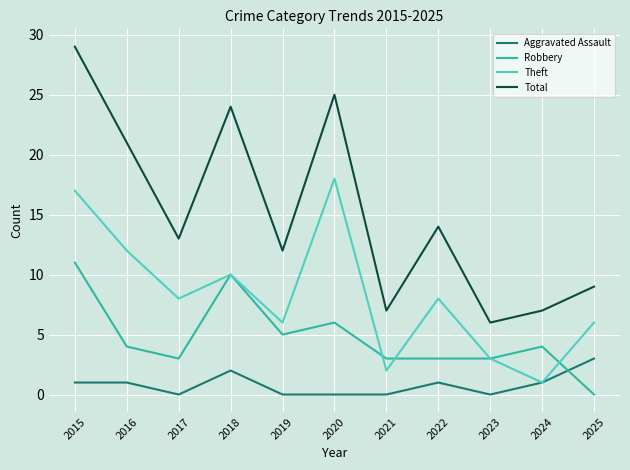

Which series changed the most between 2015 and 2019?

Total